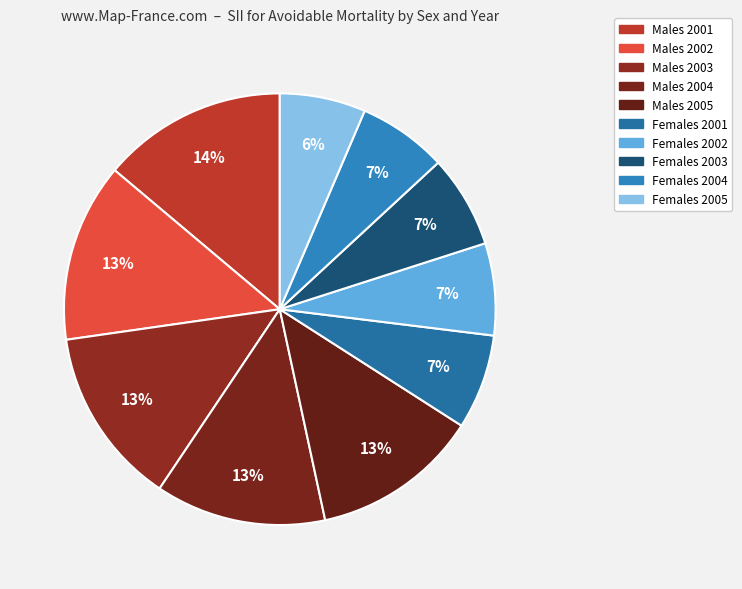

How many segments does this pie chart have?

10